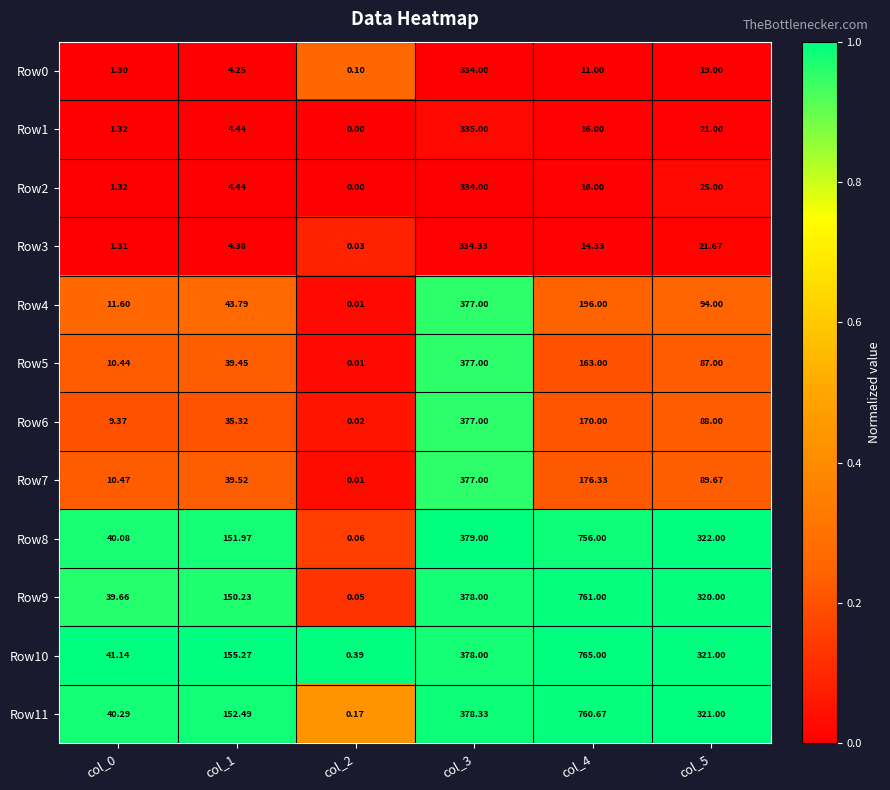

Is the value of Row8 at col_1 greater than the value of Row1 at col_3?

No